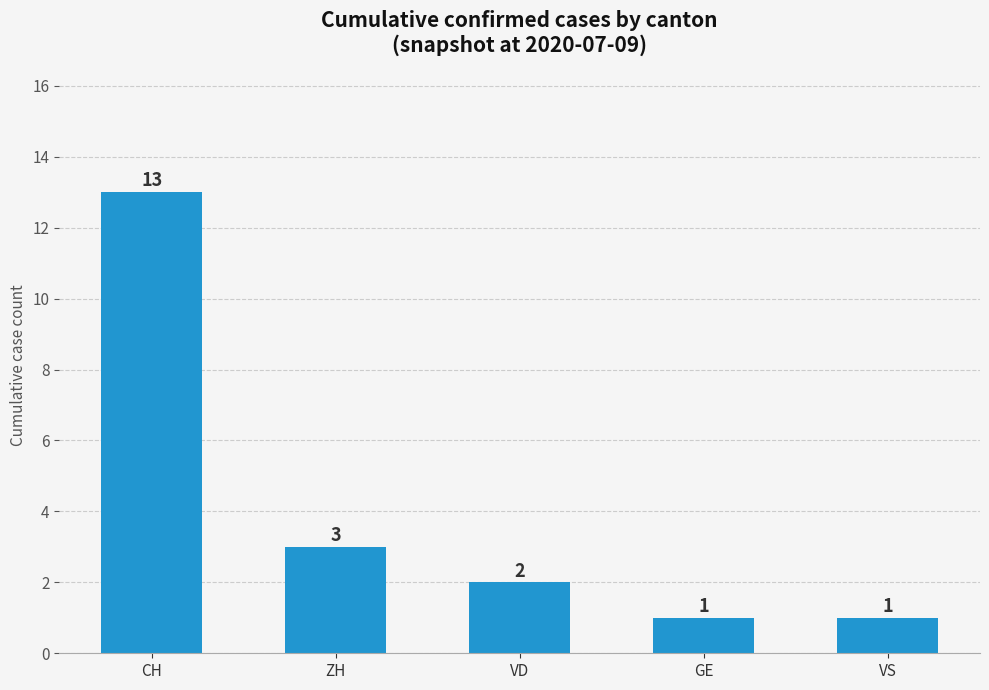

What is the value of the 1st bar from the left?

13